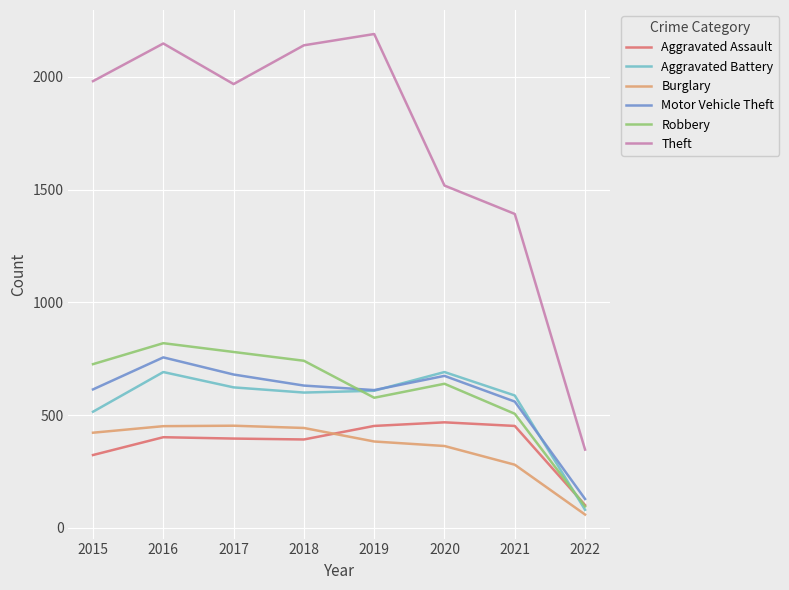

What is the lowest value of the Motor Vehicle Theft series?

128